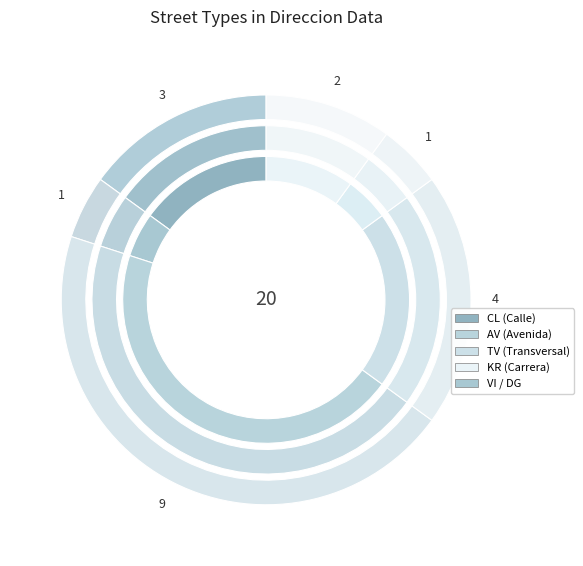

The VI slice represents 18% of the pie. True or false?

False